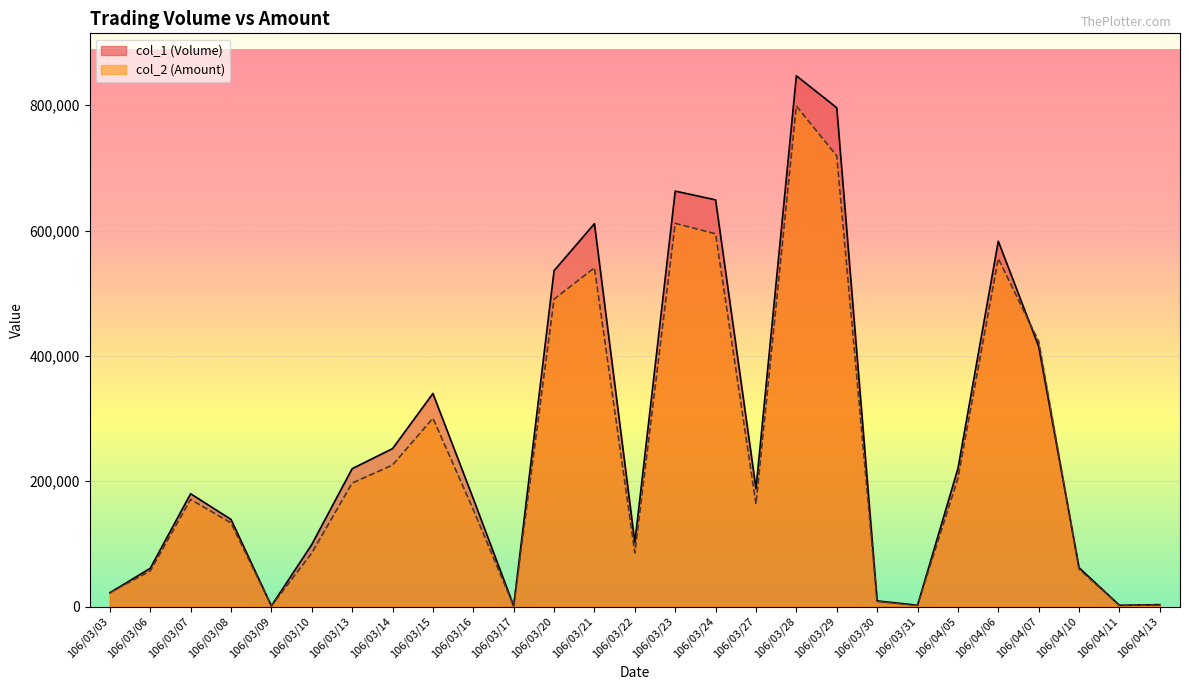

Reading left to right, transcribe all the data shown in this chart.

col_1 (Volume): 22000	61000	180000	139000	1000	99000	220000	252000	340000	172000	1000	536000	611000	102000	663000	649000	188000	847000	796000	9000	2000	220000	583000	415000	62000	2000	3000
col_2 (Amount): 22300	56690	170990	133440	930	85380	197030	225800	300450	154690	870	490510	540570	85680	611540	594820	163550	798740	719260	8100	1880	204600	555360	423070	59840	1760	2490